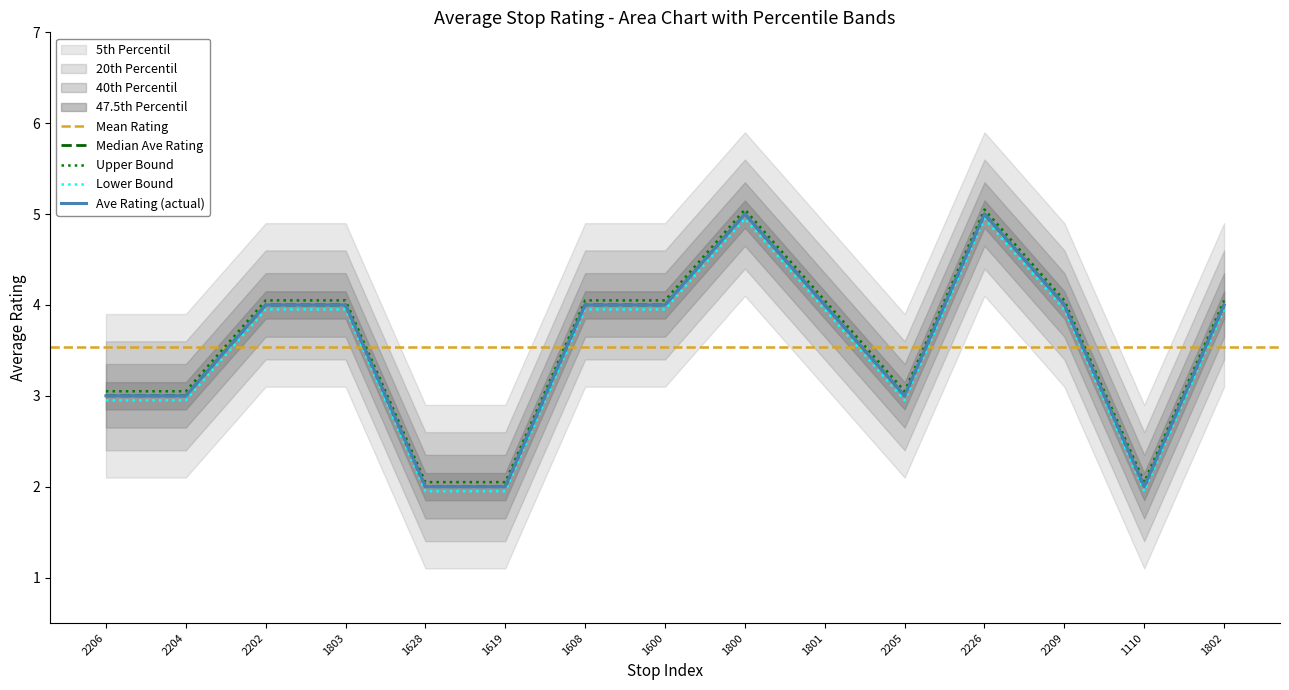

Read the value at 1800.

5